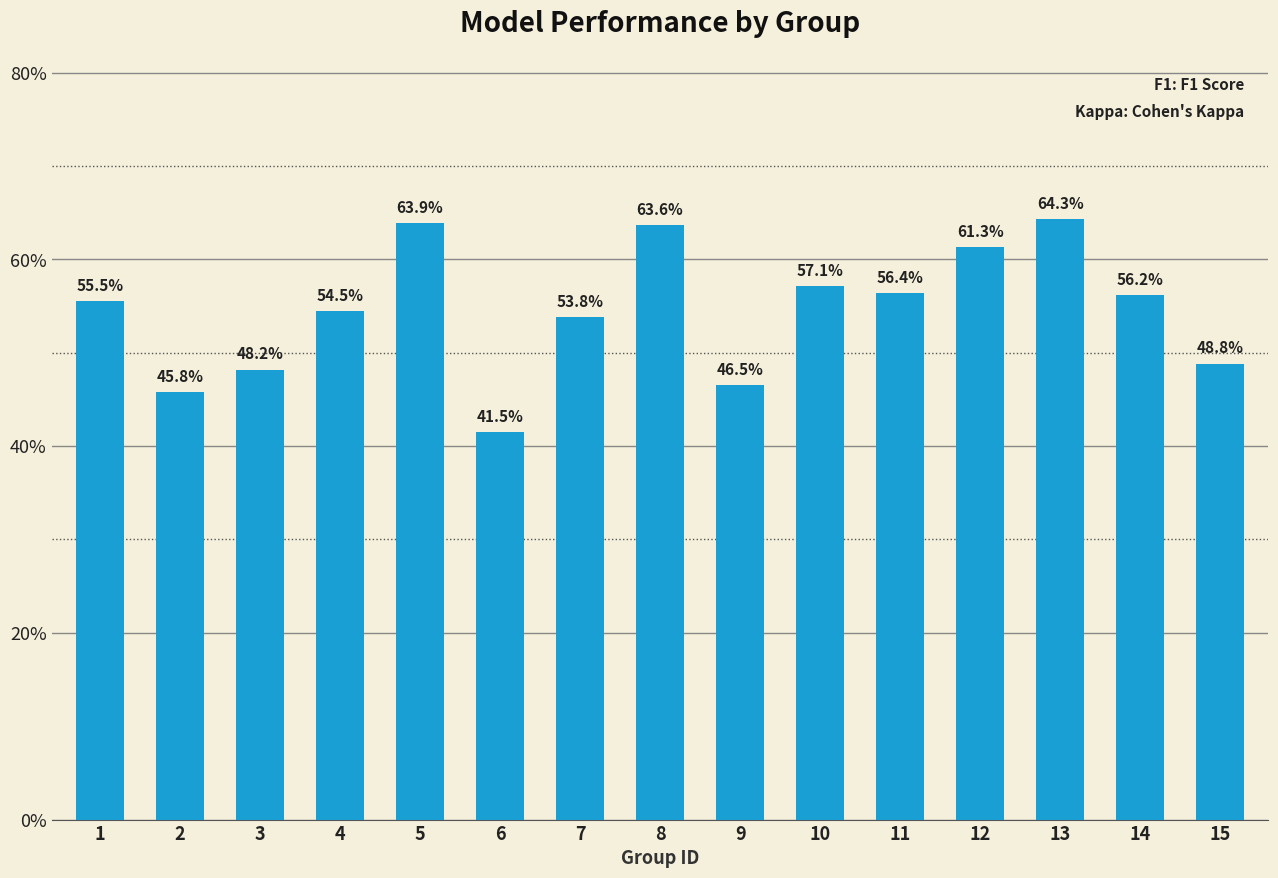

List the labels in order of value, smallest first.

6, 2, 9, 3, 15, 7, 4, 1, 14, 11, 10, 12, 8, 5, 13